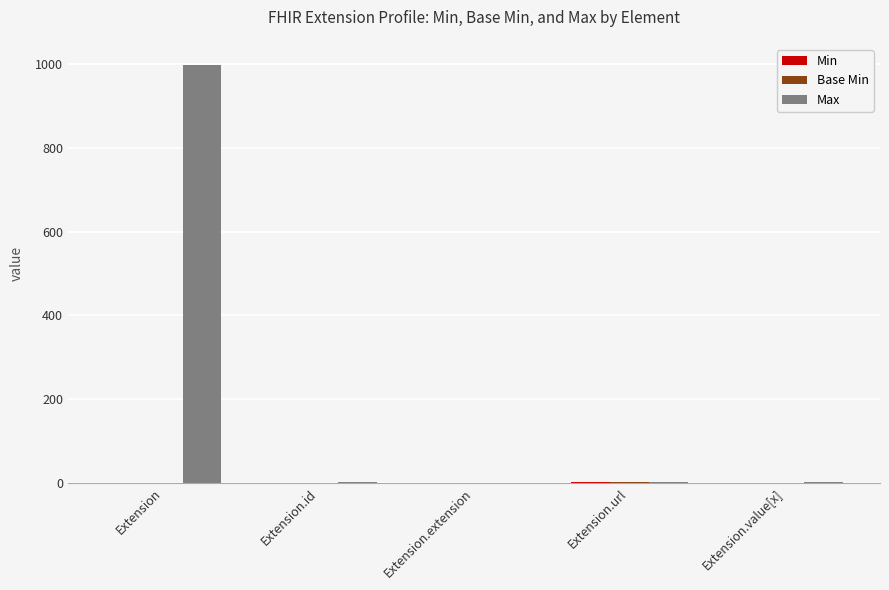

Which series changed the most between Extension and Extension.url?

Max